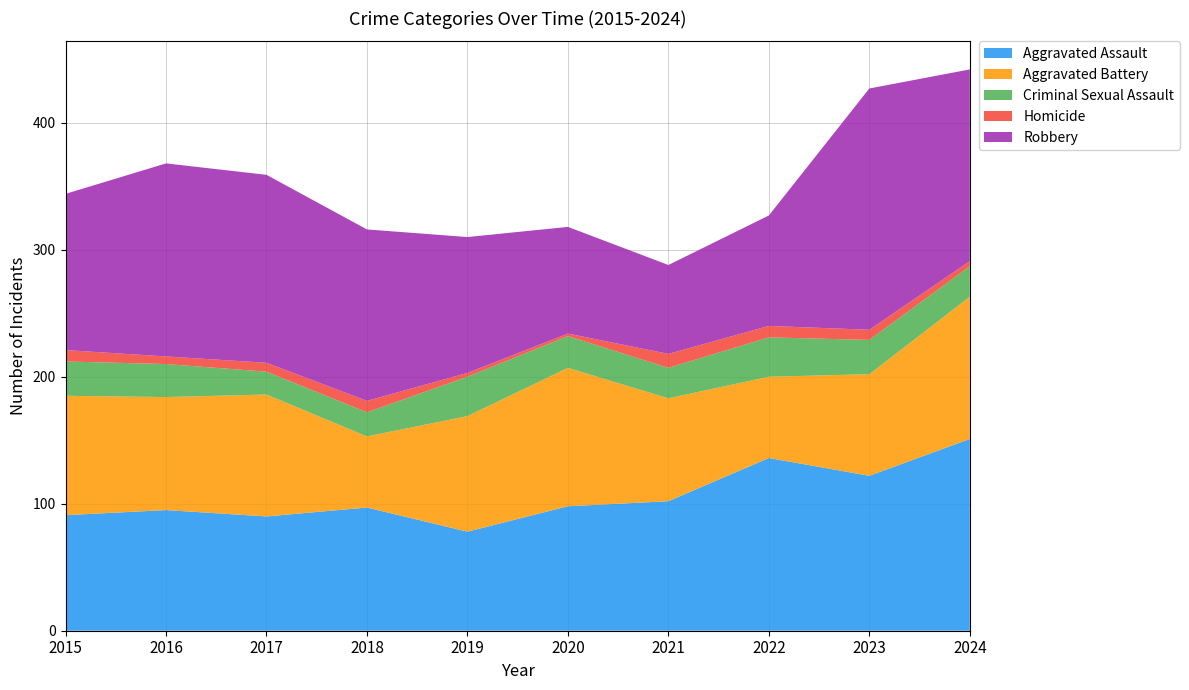

Reading left to right, what are all the values shown in this chart?

Aggravated Assault: 91	95	90	97	78	98	102	136	122	151
Aggravated Battery: 94	89	96	56	91	109	81	64	80	112
Criminal Sexual Assault: 27	26	18	19	31	25	24	31	27	24
Homicide: 9	6	7	9	3	2	11	9	8	4
Robbery: 123	152	148	135	107	84	70	87	190	151